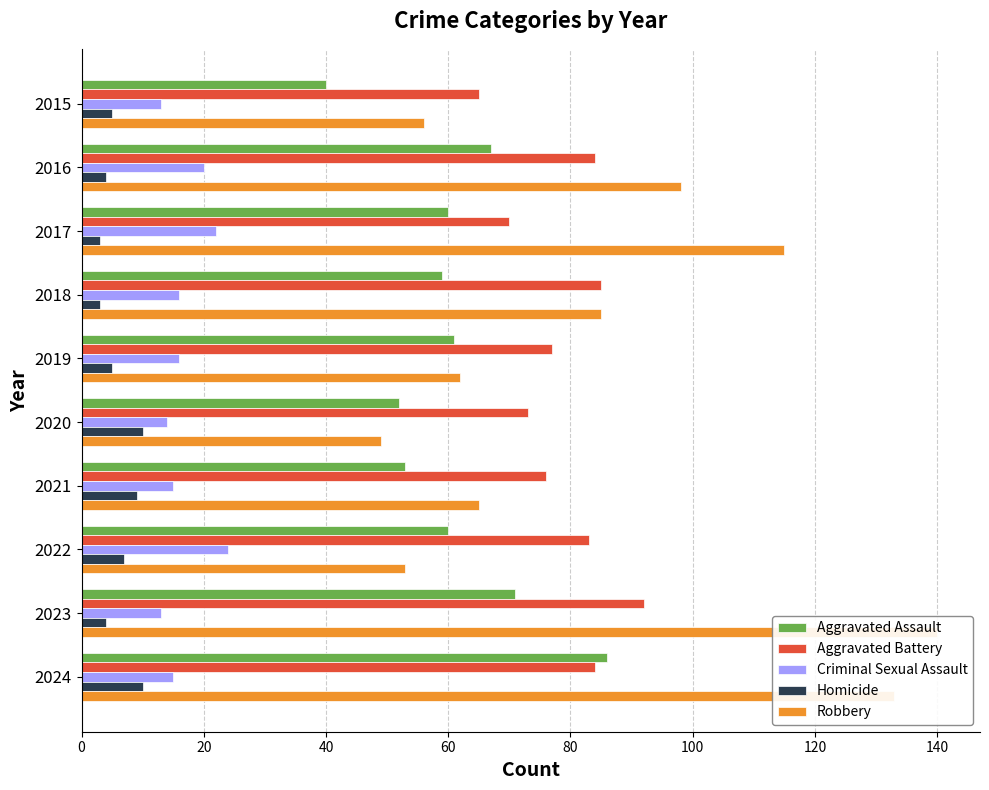

Which series has the largest range (max minus min)?

Robbery